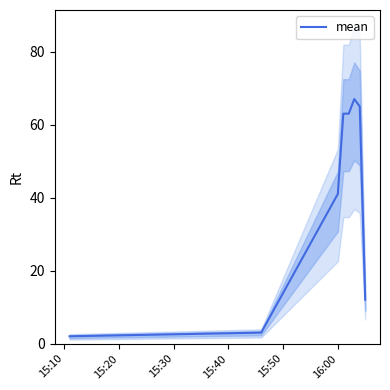

What is the sum of all values?

316